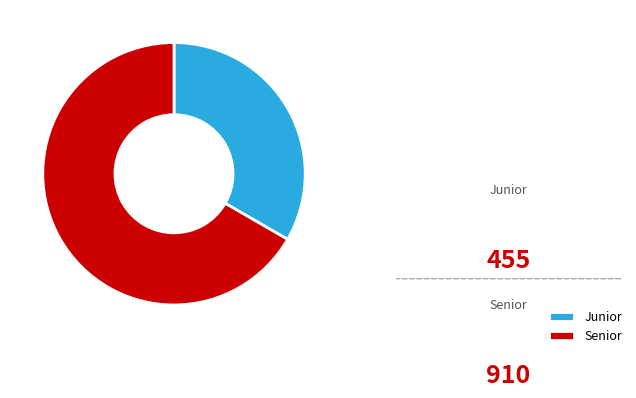

How many slices are in this pie chart?

2